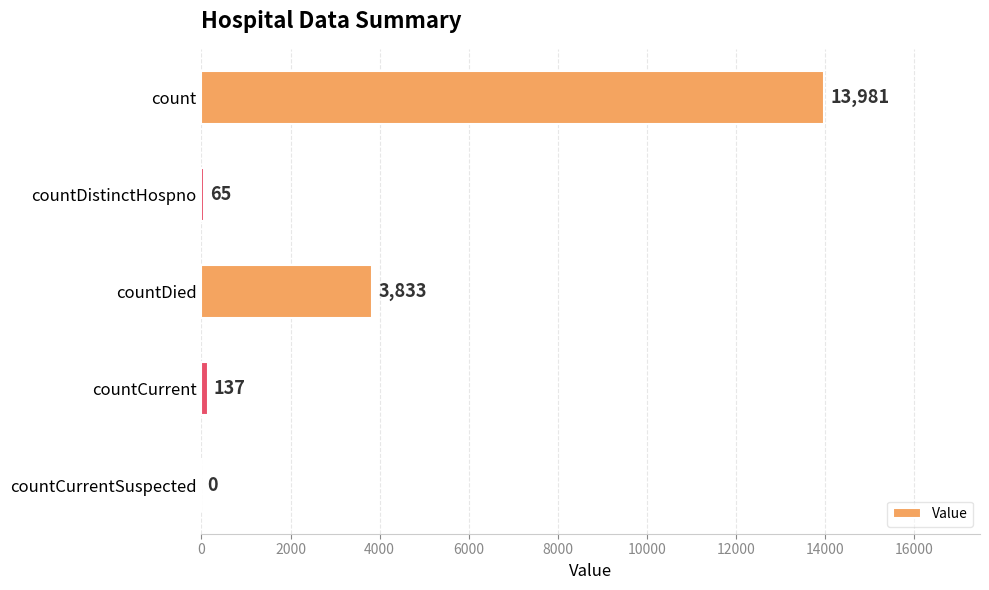

True or false: the data shows 3833 at countDied.

True